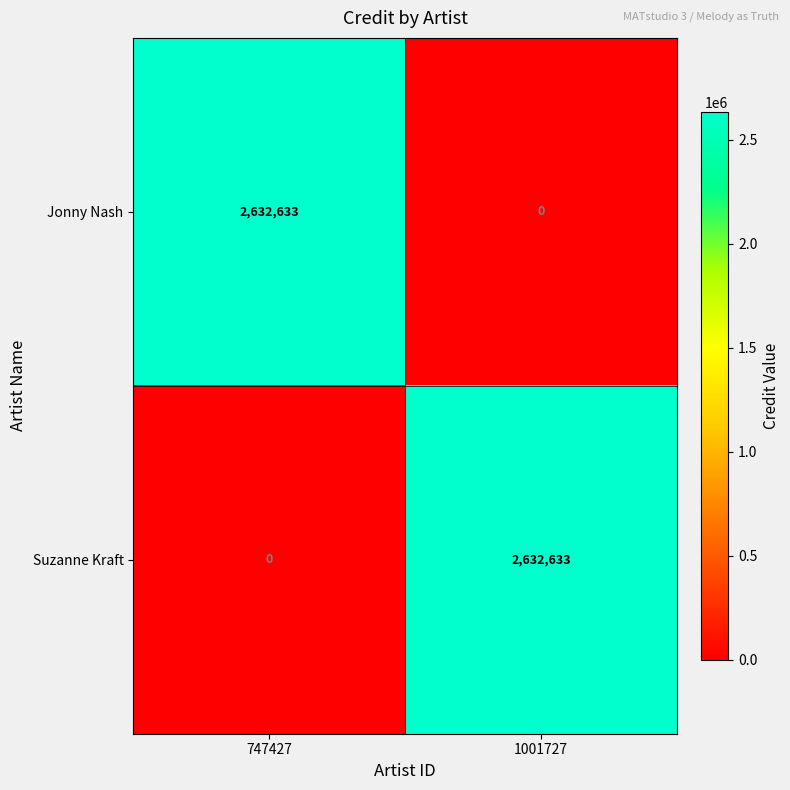

How many distinct data groups are displayed?

2